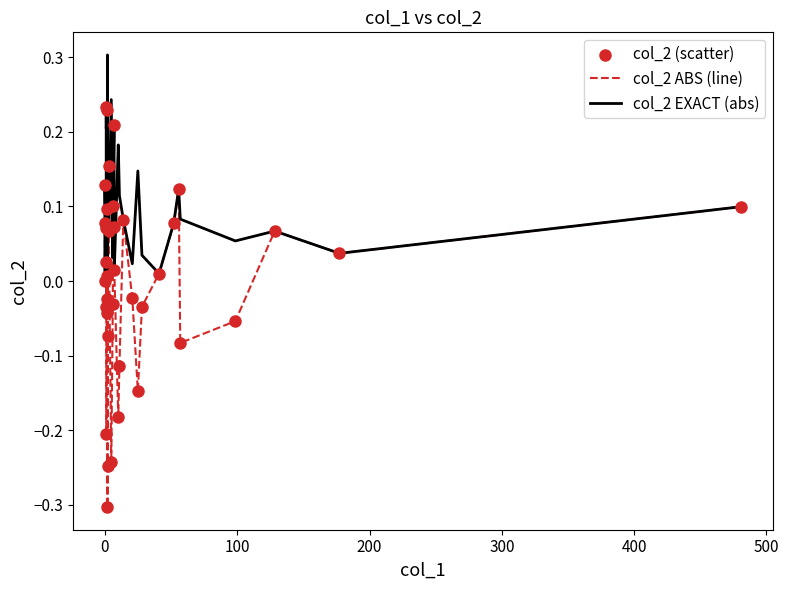

Which series has the largest range (max minus min)?

col_2 ABS (line)